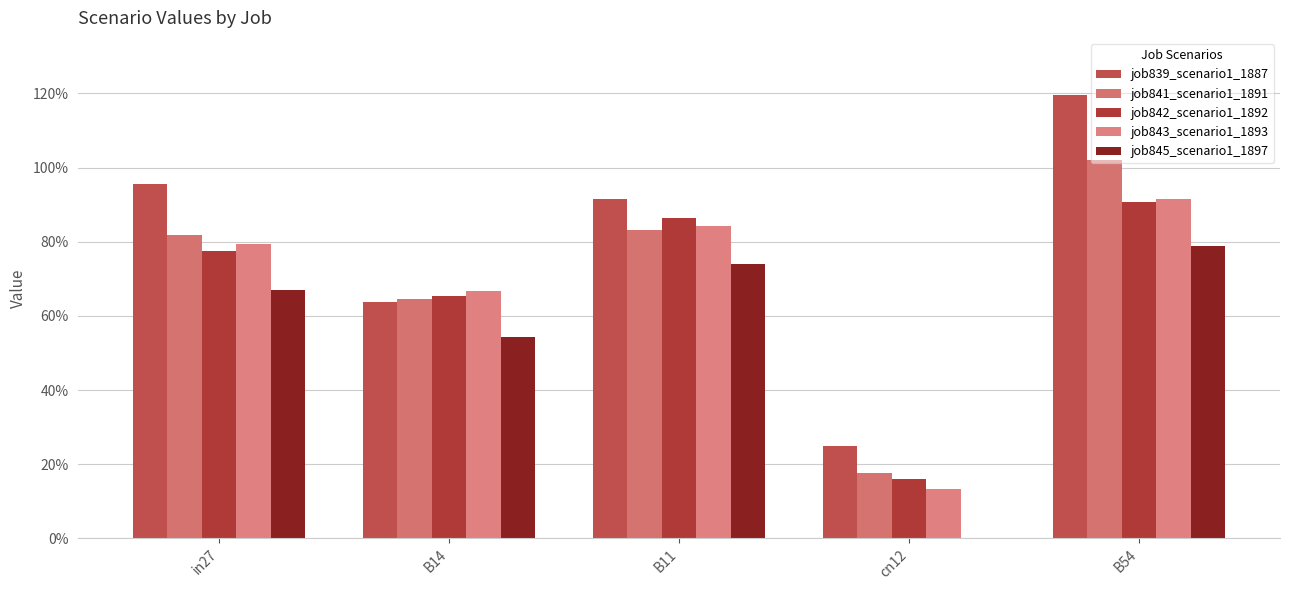

Between in27 and cn12, which series saw the biggest shift?

job839_scenario1_1887